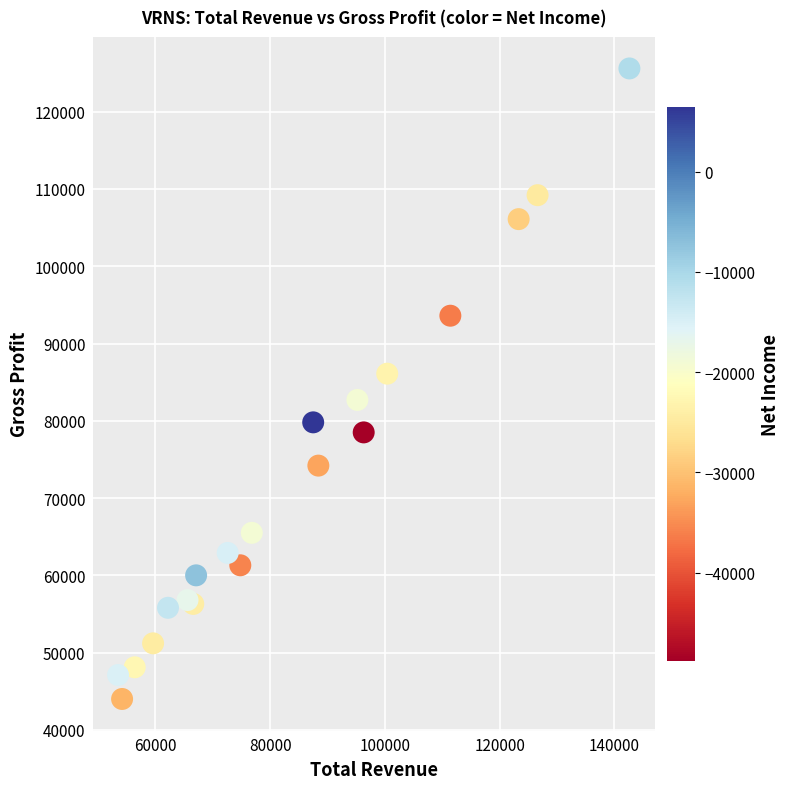

What is the range of X values (max minus min)?

89100